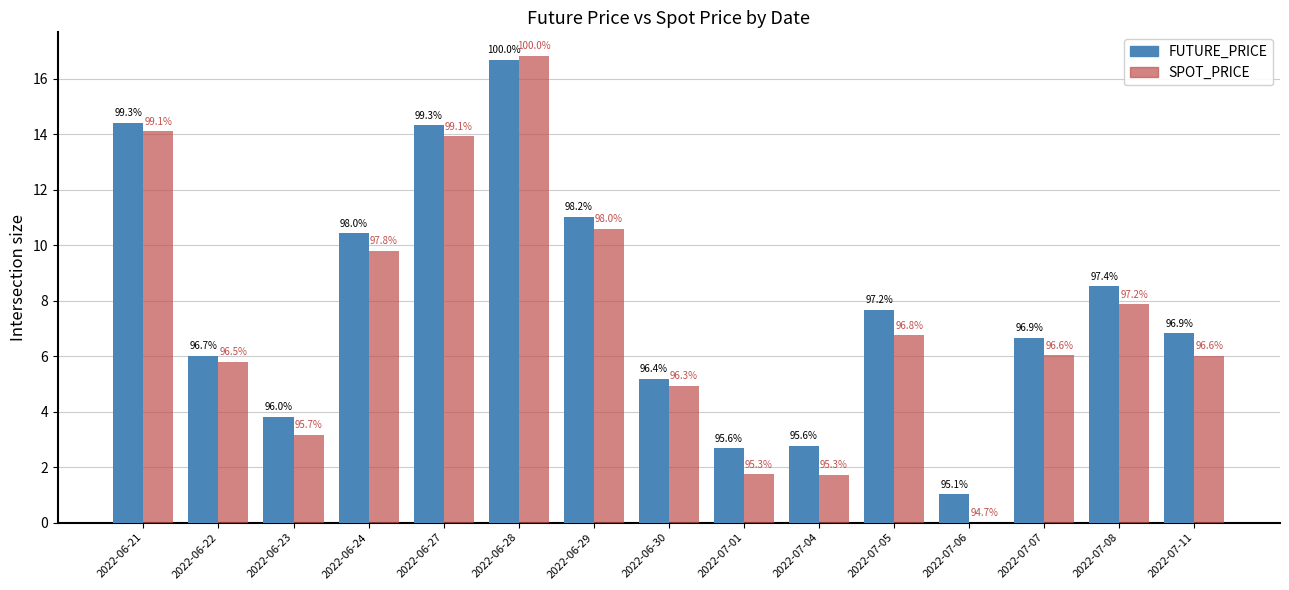

How many groups of bars are there?

15